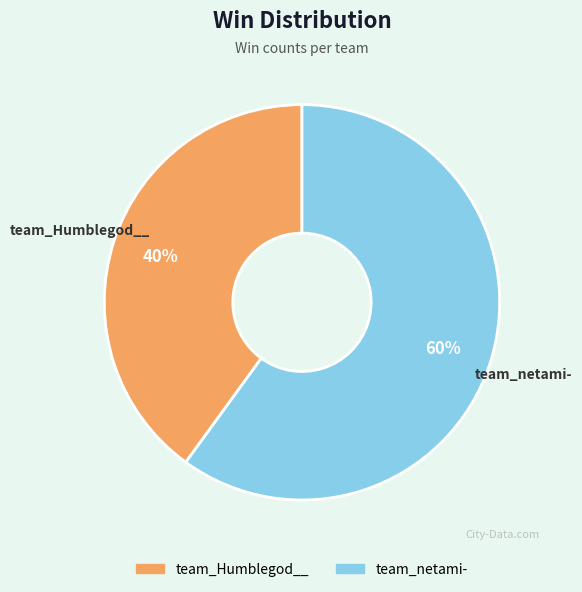

Rank the categories by value from lowest to highest.

team_Humblegod__, team_netami-